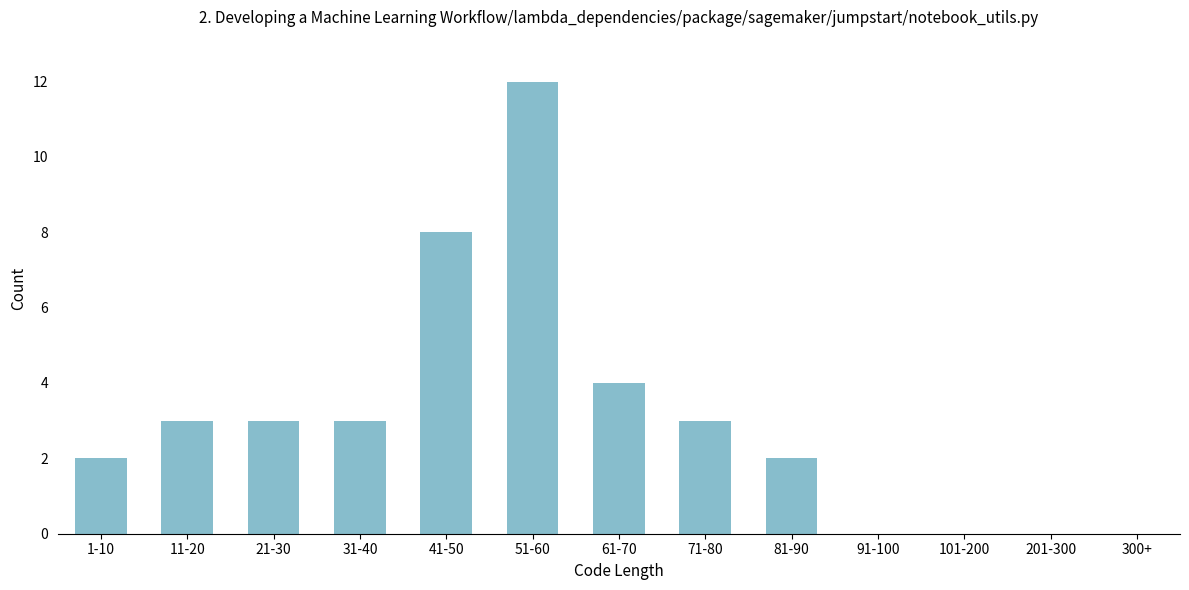

Reading right to left, transcribe all the data shown in this chart.

300+=0	201-300=0	101-200=0	91-100=0	81-90=2	71-80=3	61-70=4	51-60=12	41-50=8	31-40=3	21-30=3	11-20=3	1-10=2